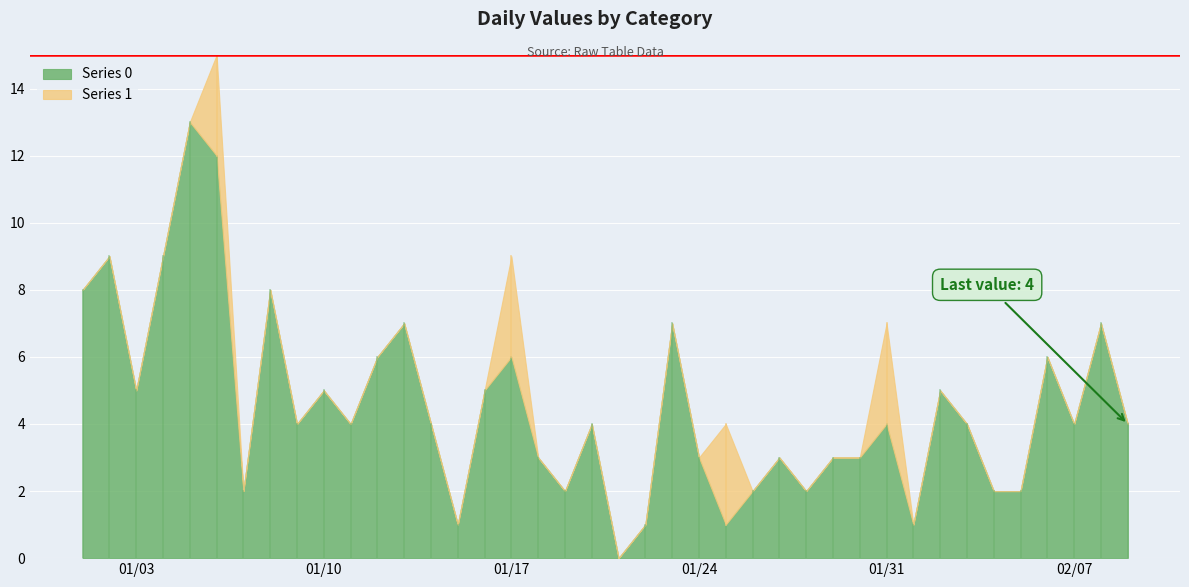

At how many categories does at least one series exceed 2?

29